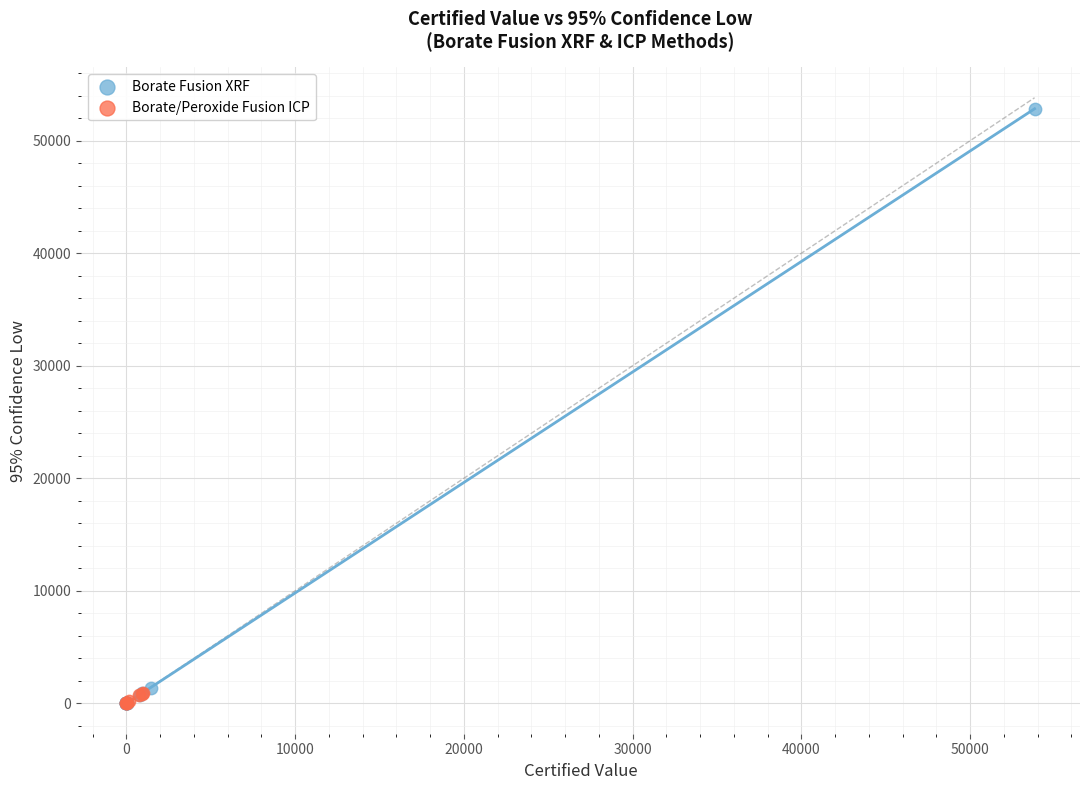

Which series has the widest spread of Y values?

Borate Fusion XRF